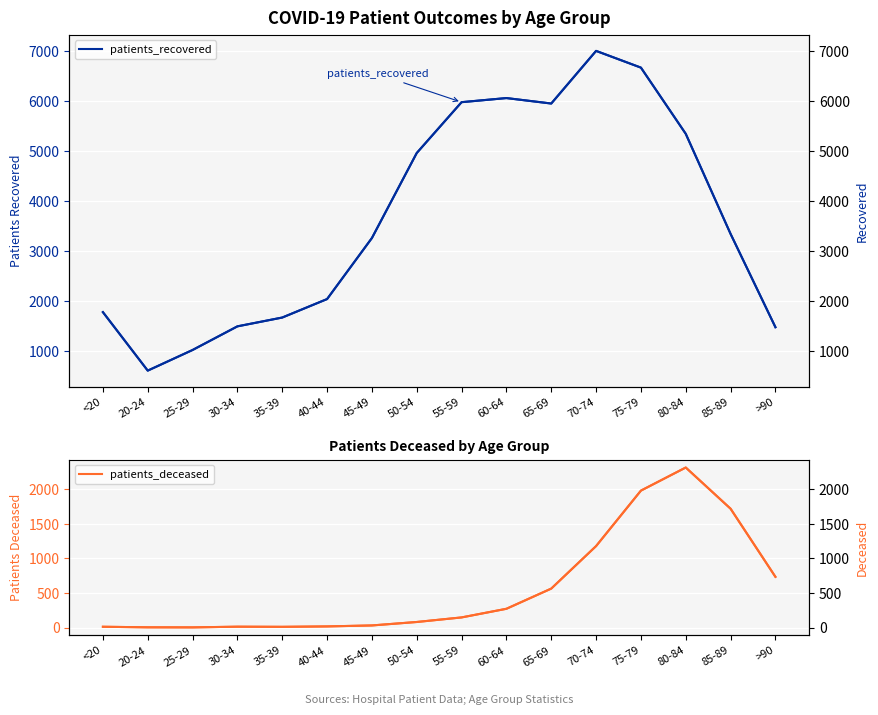

What is the label of the 15th point from the right?

20-24